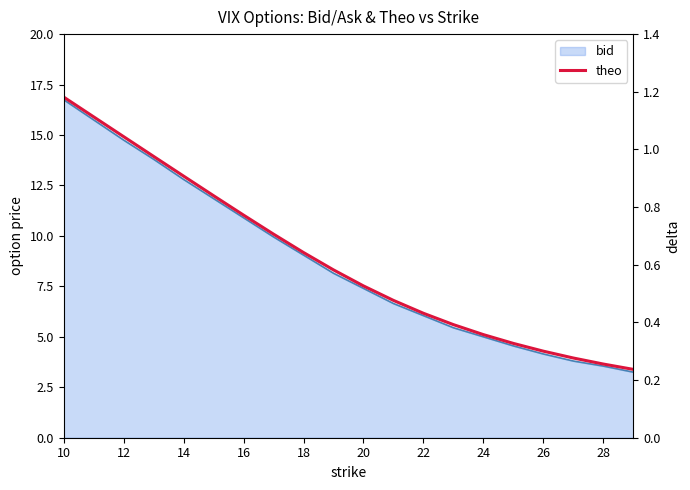

What value does the data have at 10?

16.9